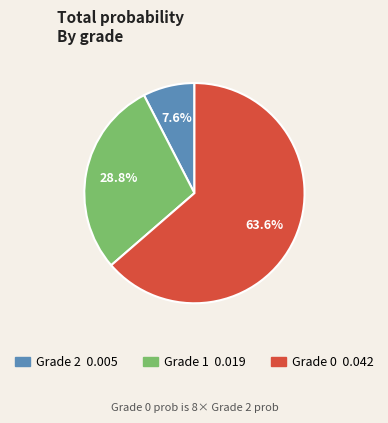

The Grade 2 slice represents 8% of the pie. True or false?

True